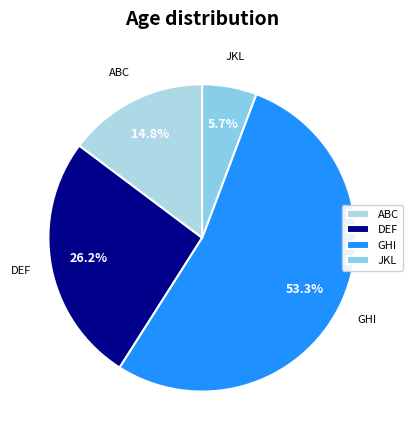

What portion of the pie excludes DEF?

73.8%